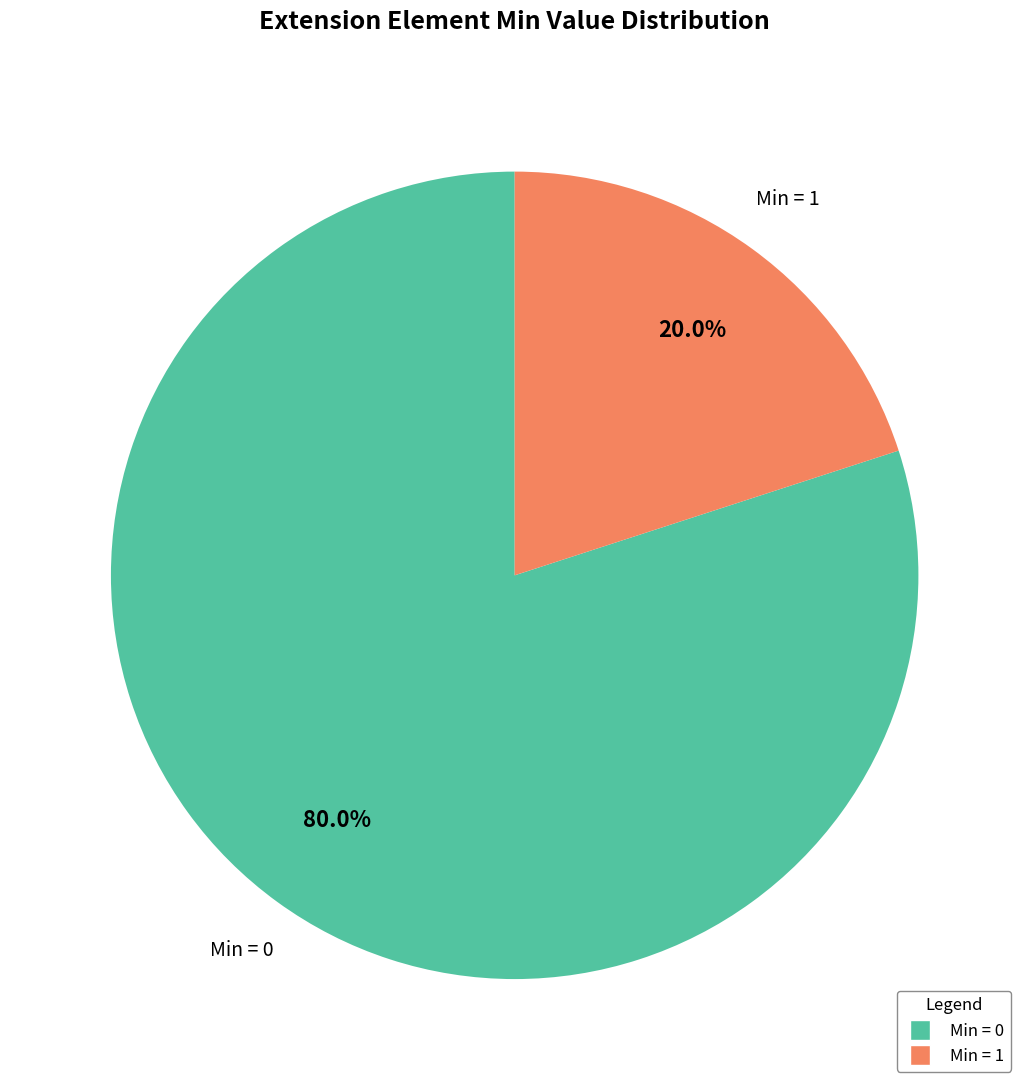

Does any single category account for the majority?

Yes